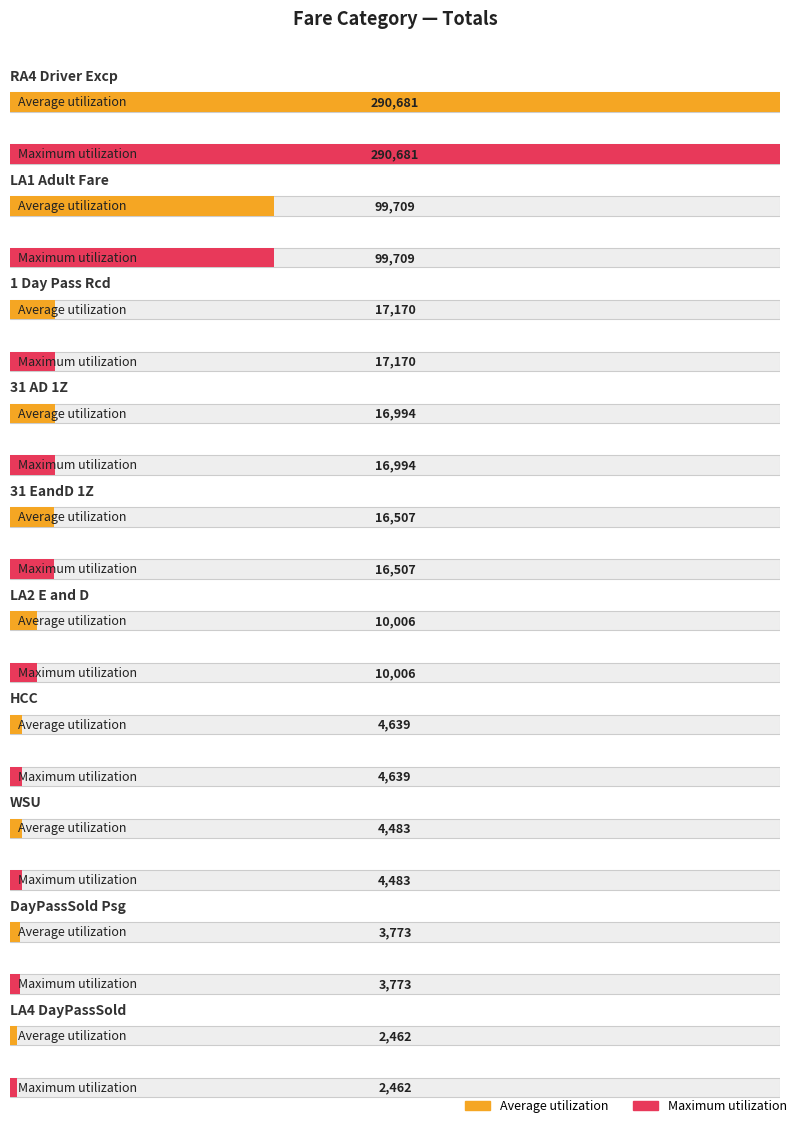

At how many categories does at least one series exceed 59644?

2